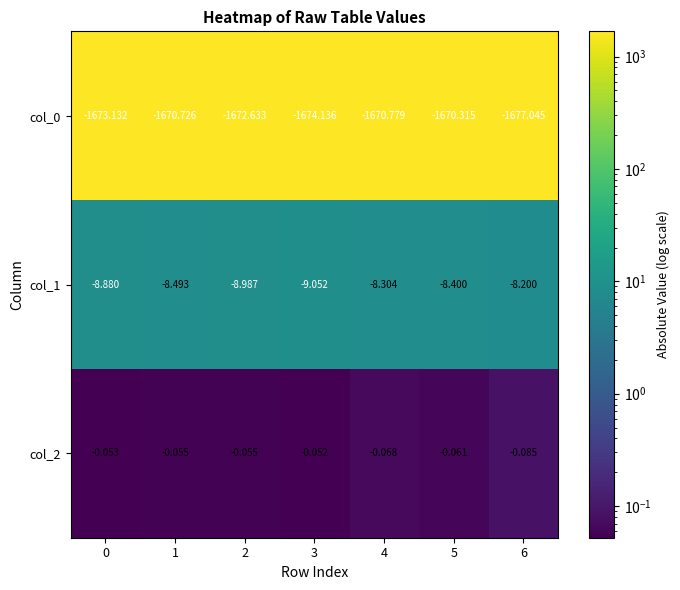

Which series has the widest spread of values?

col_0